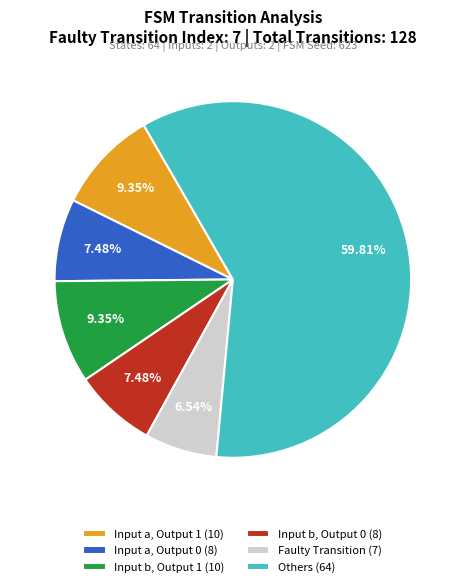

Is Others (64) the majority of the pie?

Yes